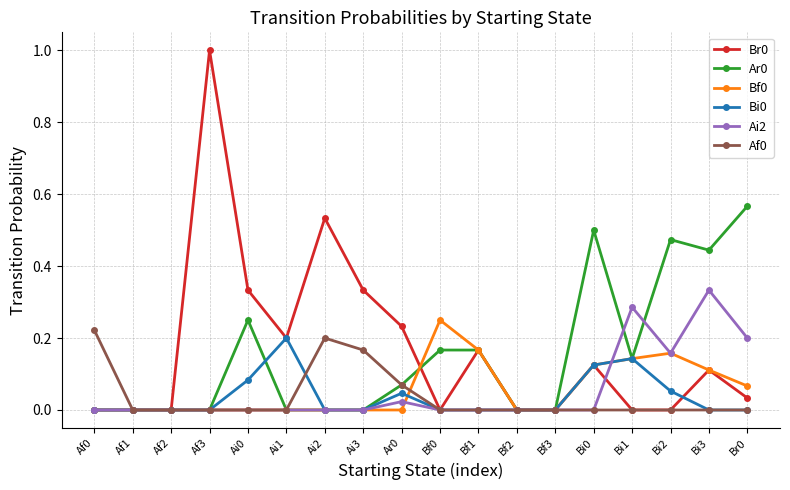

How many Bf0 values are between 0 and 1?

18